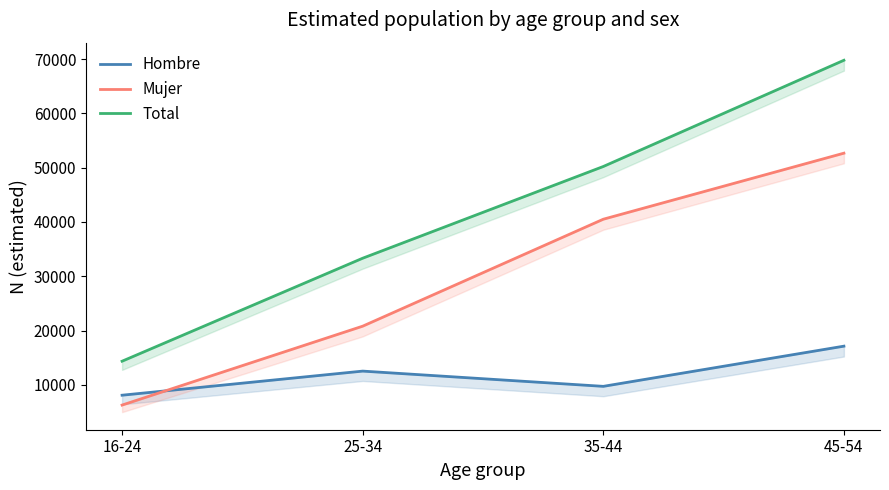

What are all the series names shown in the legend?

Hombre, Mujer, Total